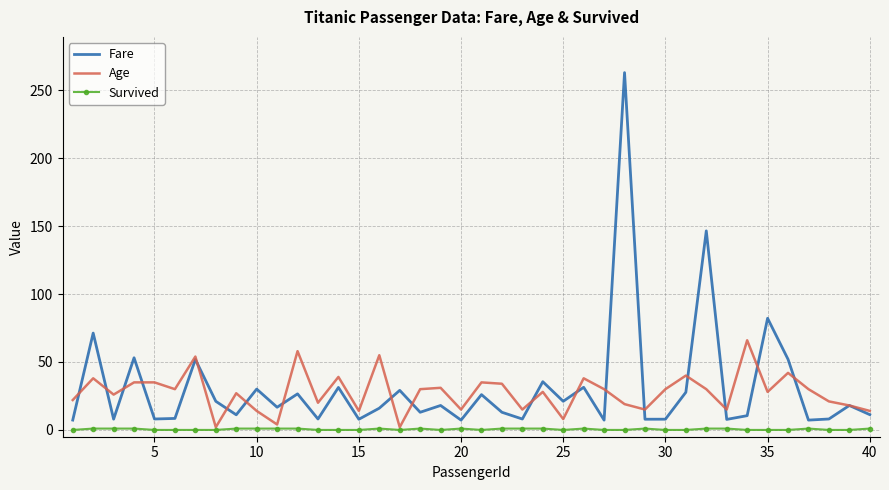

Rank the series by their maximum value, from lowest to highest.

Survived, Age, Fare